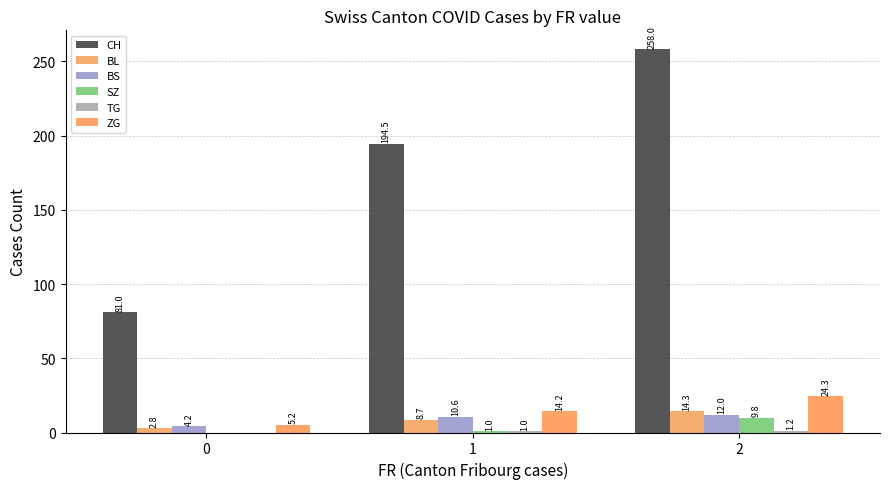

Reading right to left, list all the values displayed in this chart.

CH: 2=258.0	1=194.5	0=81.0
BL: 2=14.3	1=8.7	0=2.8
BS: 2=12.0	1=10.6	0=4.2
SZ: 2=9.8	1=1.0	0=0.0
TG: 2=1.2	1=1.0	0=0.0
ZG: 2=24.3	1=14.2	0=5.2